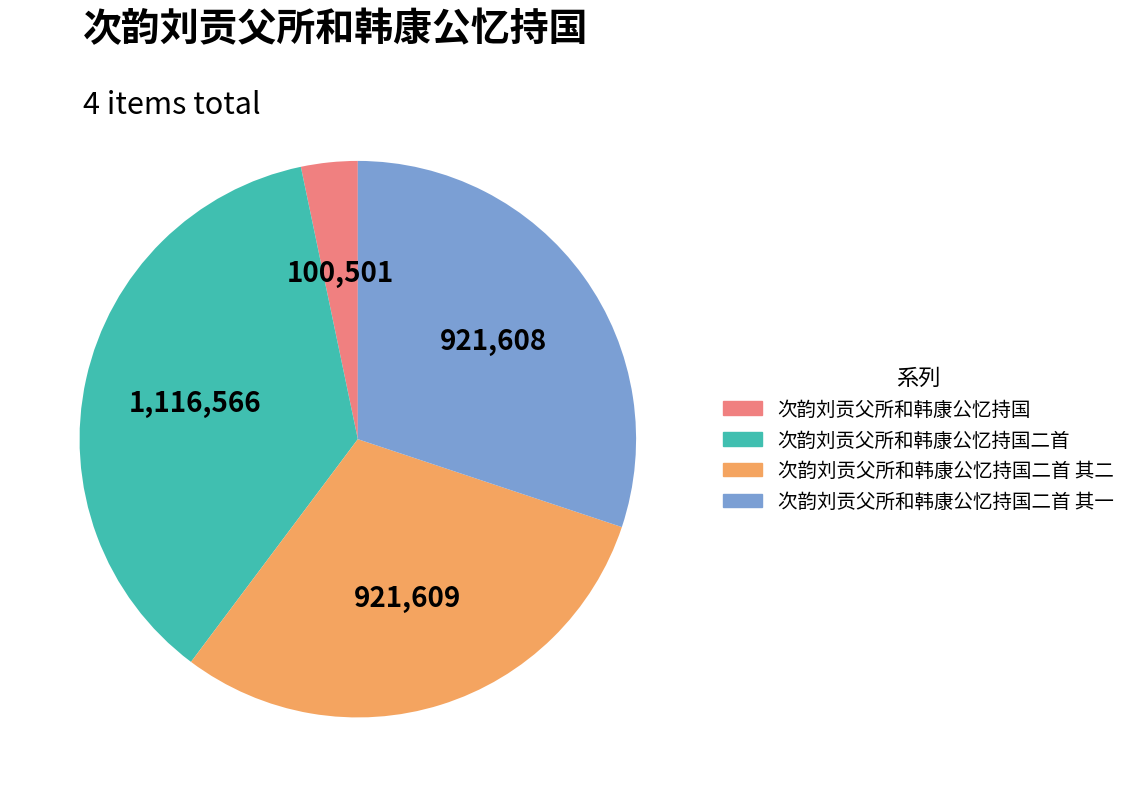

Which slice is the smallest?

次韵刘贡父所和韩康公忆持国